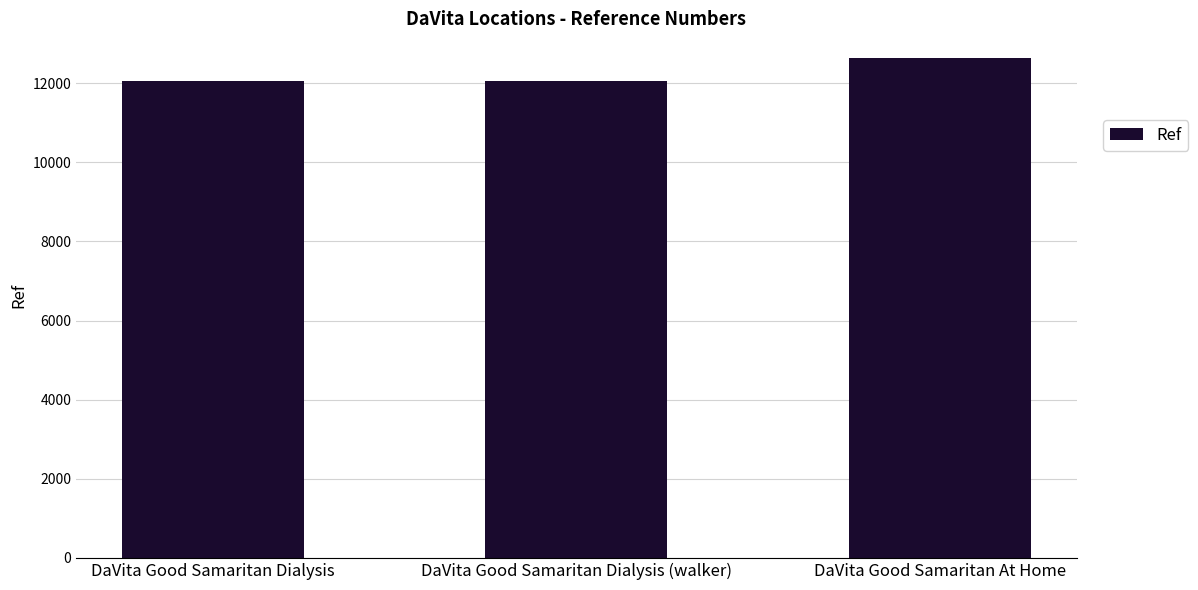

Is it true that the value at DaVita Good Samaritan At Home is 12627?

True